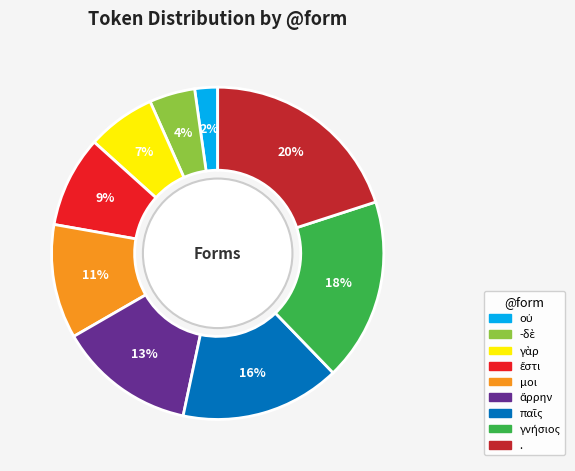

True or false: . accounts for 8% of the total.

False